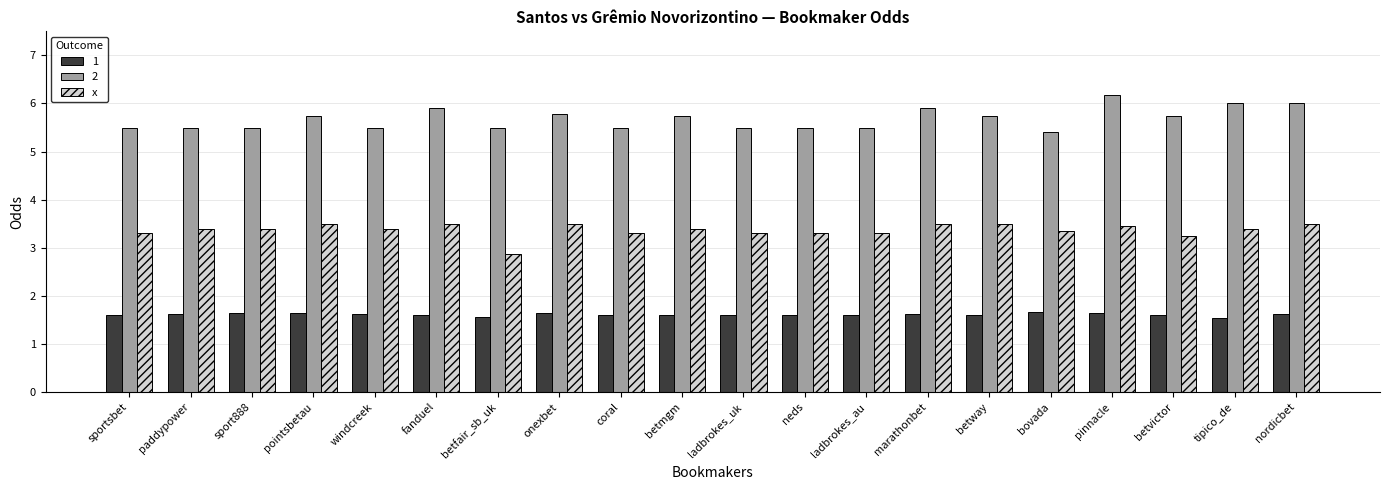

What is the difference between the maximum and minimum values in the x series?

0.6